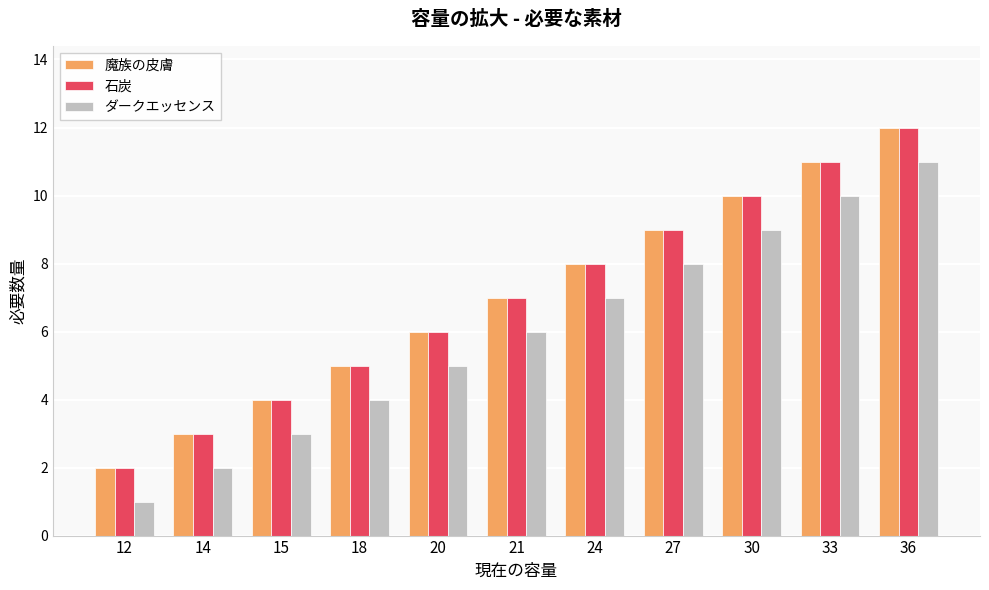

Is the value of ダークエッセンス at 21 greater than the value of 石炭 at 14?

Yes